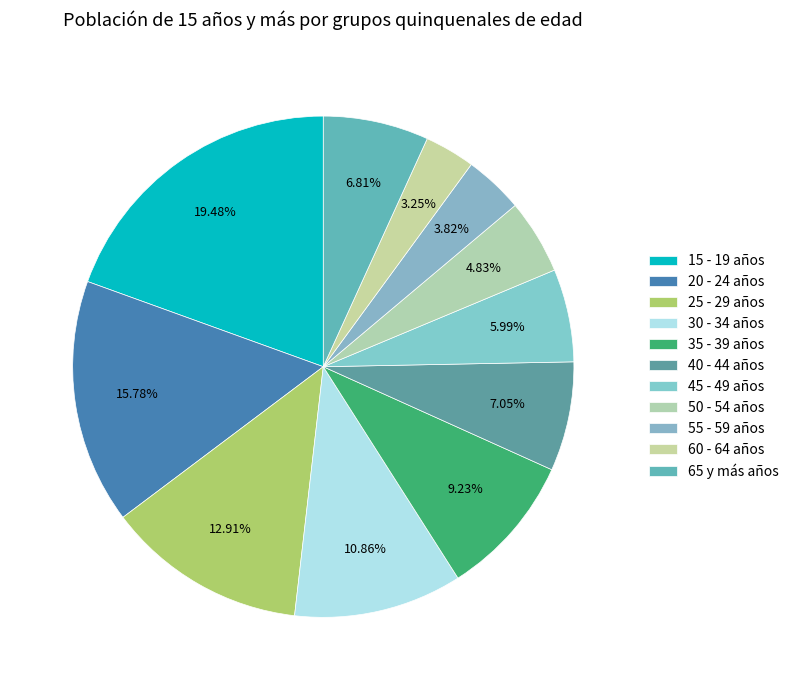

Count the number of slices in the pie.

11